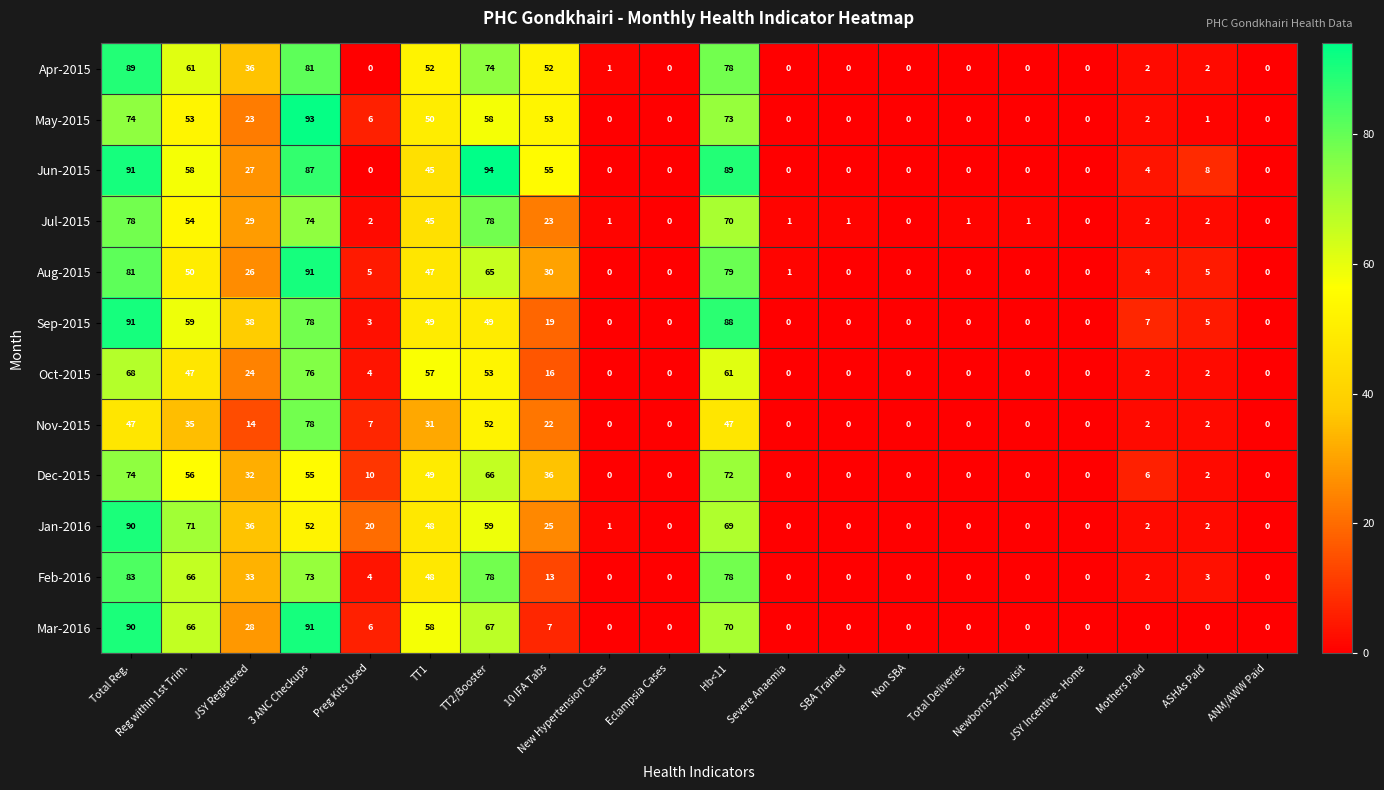

The Oct-2015 series shows 53 at TT2/Booster. True or false?

True